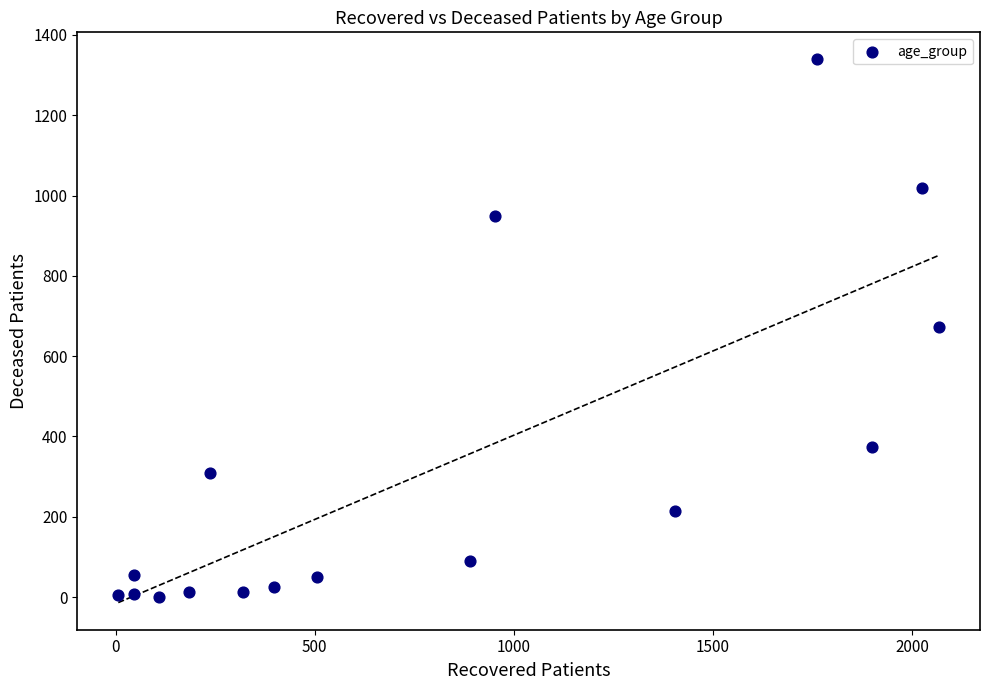

What is the range of Y values (max minus min)?

1339